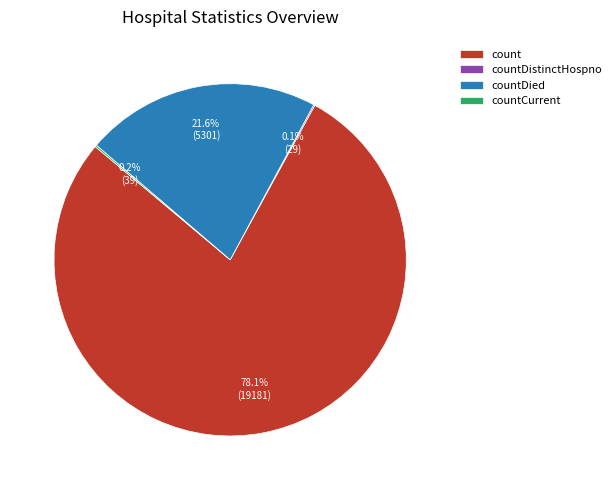

To the nearest percent, what is the average slice percentage?

25%